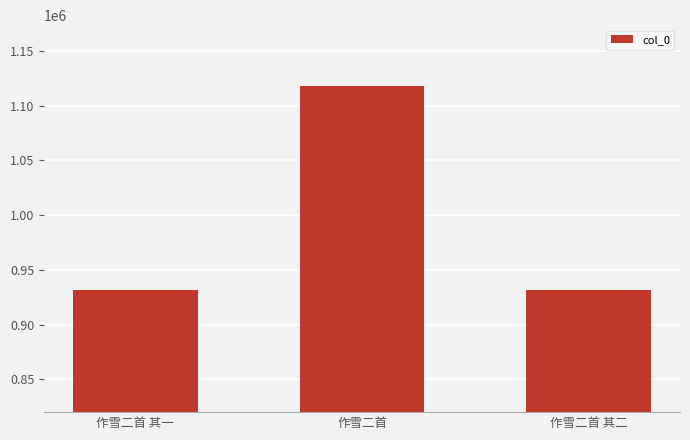

What is the difference between the values at 作雪二首 其一 and 作雪二首?

185798